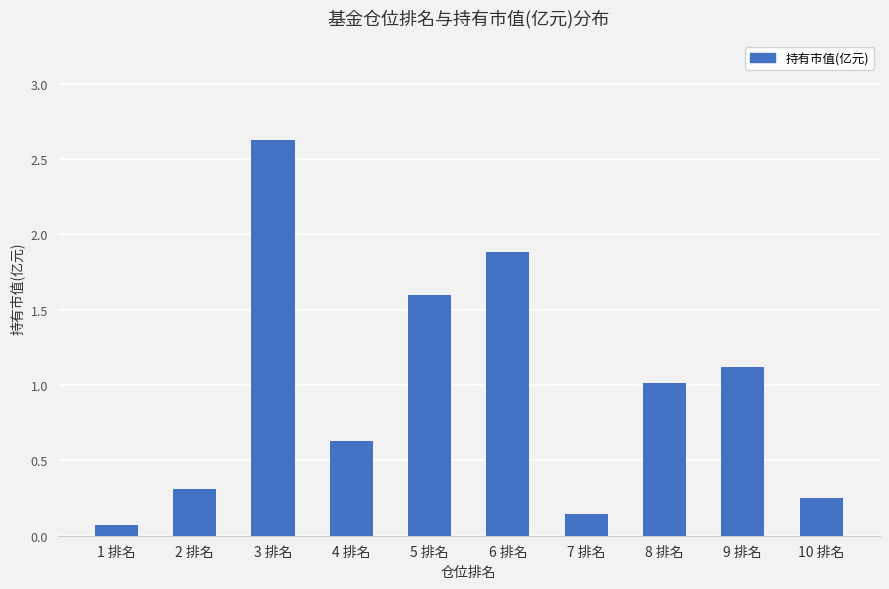

What is the greatest value displayed?

2.6